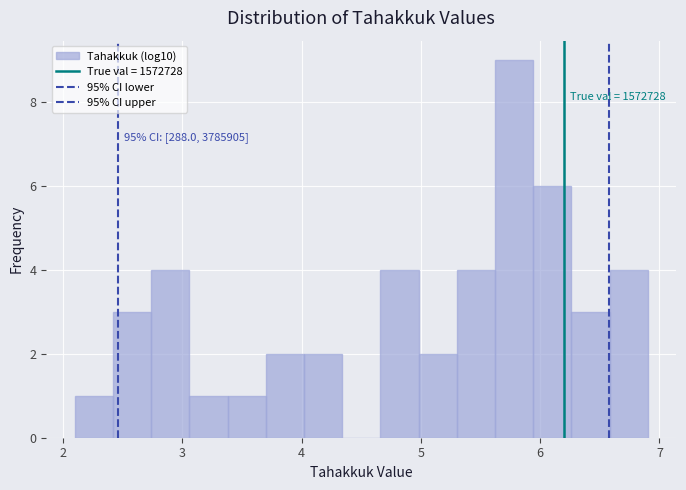

Around what value on the x-axis is the tallest bar? Give the approximate position of its centre, as read against the axis.

5.8